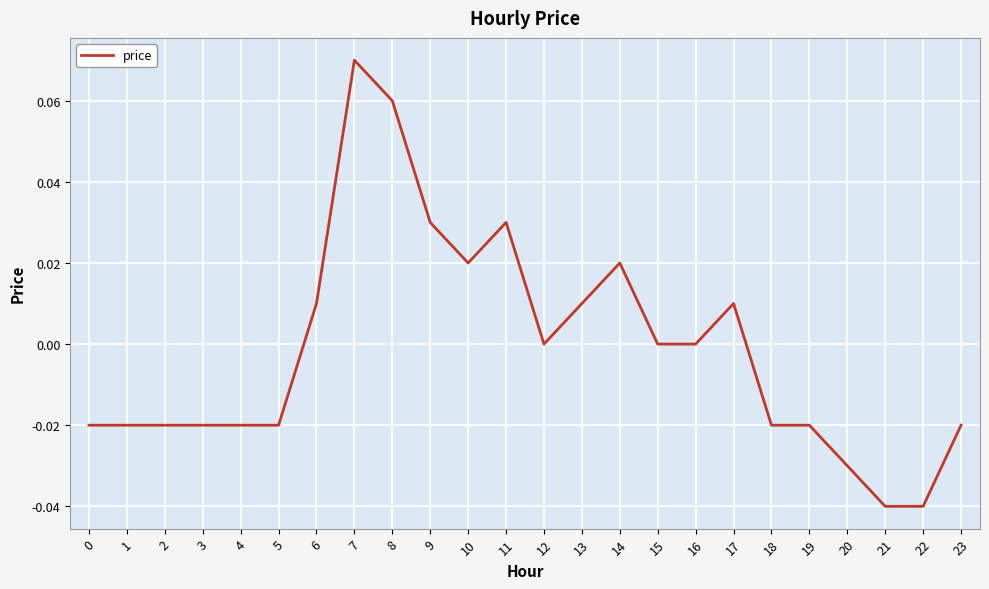

Which label corresponds to the largest value in the chart?

7